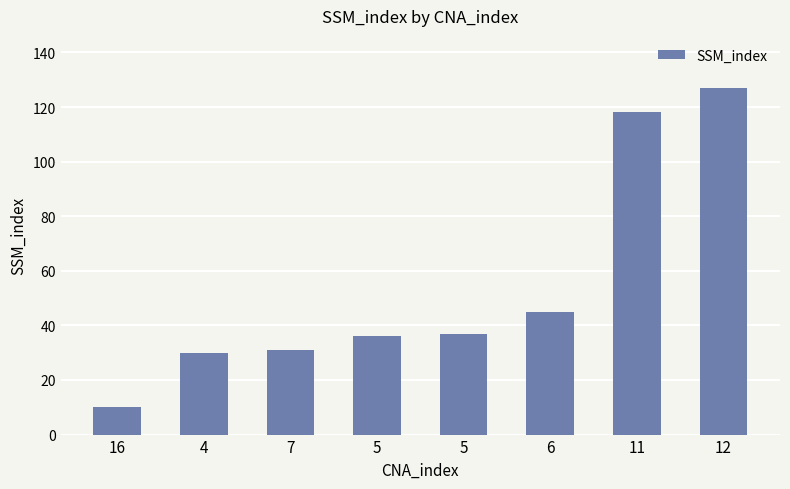

How many values are below 37?

4